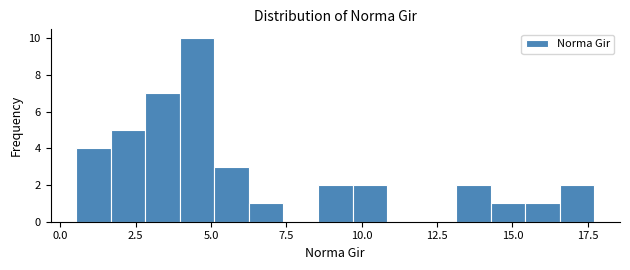

Around what value on the x-axis is the tallest bar? Give the approximate position of its centre, as read against the axis.

4.5